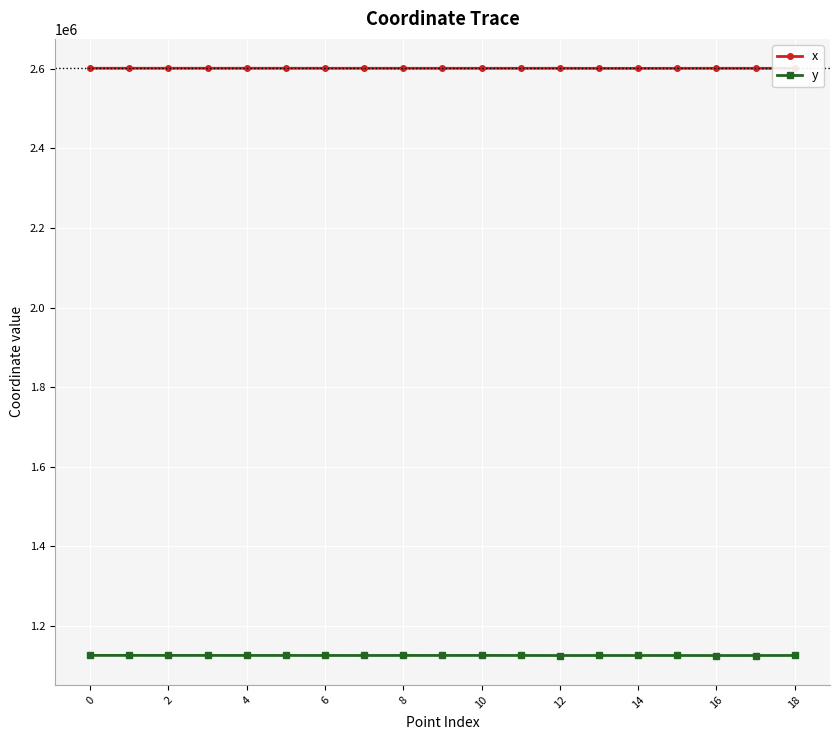

What is the average value of the y series?

1126210.5